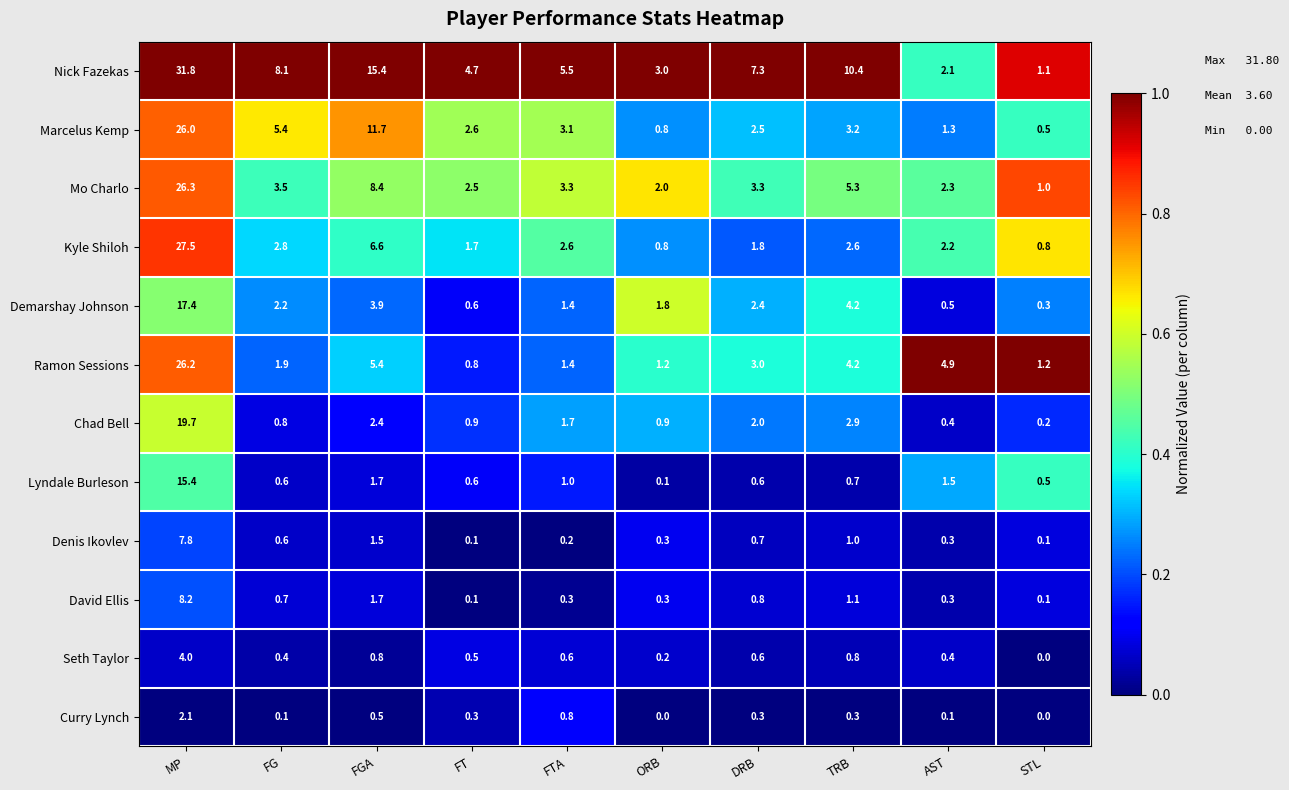

The value of Marcelus Kemp at FTA is 3.1. True or false?

True